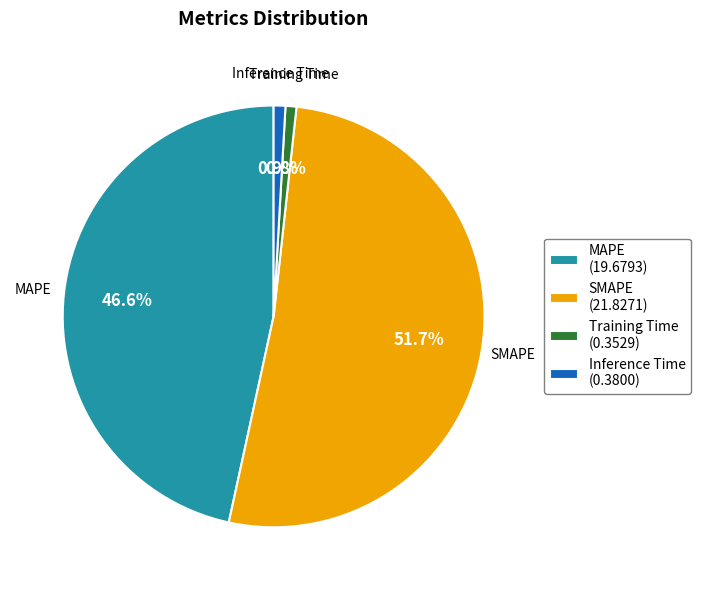

Combined, what portion of the pie is MAPE and Training Time?

47.4%